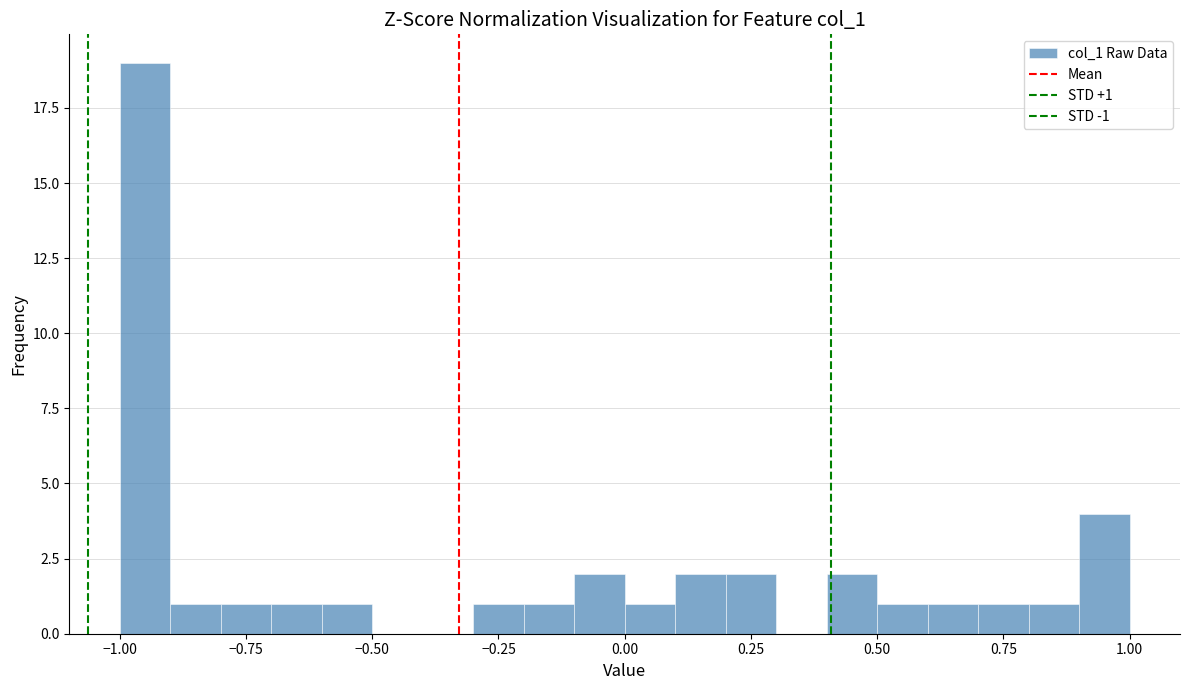

Around what value on the x-axis is the tallest bar? Give the approximate position of its centre, as read against the axis.

-0.95